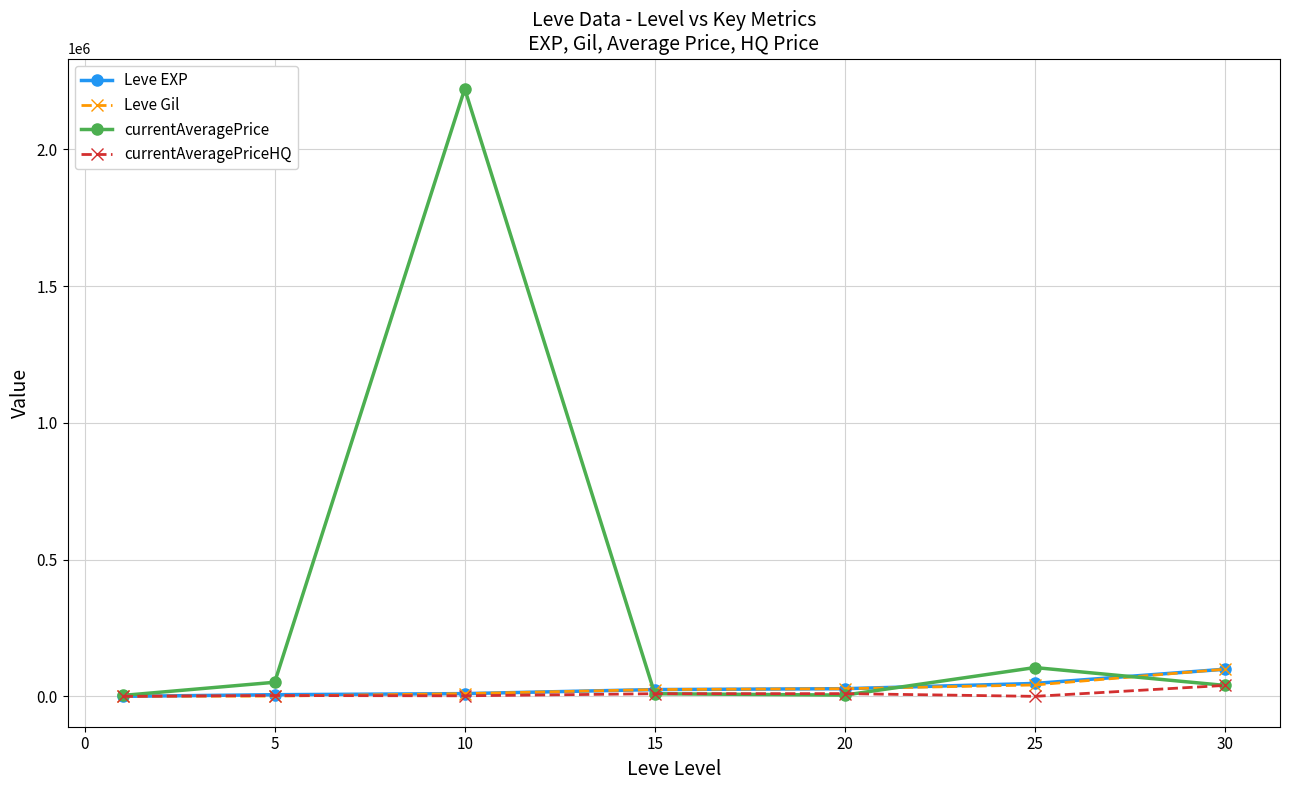

True or false: currentAveragePrice has more than 1 interior local peaks.

True